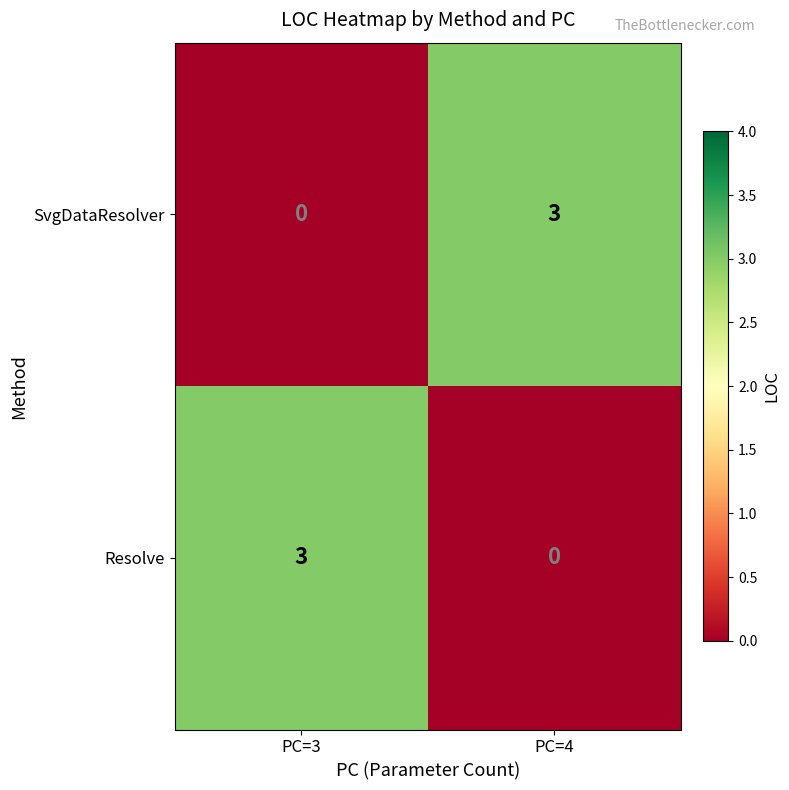

How many data points does each series have?

2